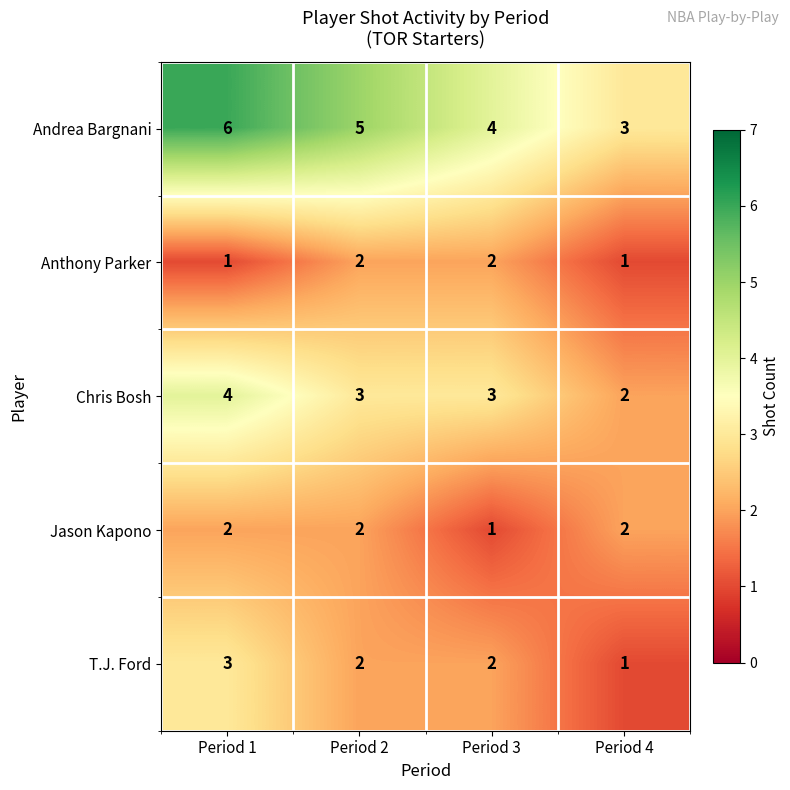

Is it true that Anthony Parker equals 1 at Period 1?

True